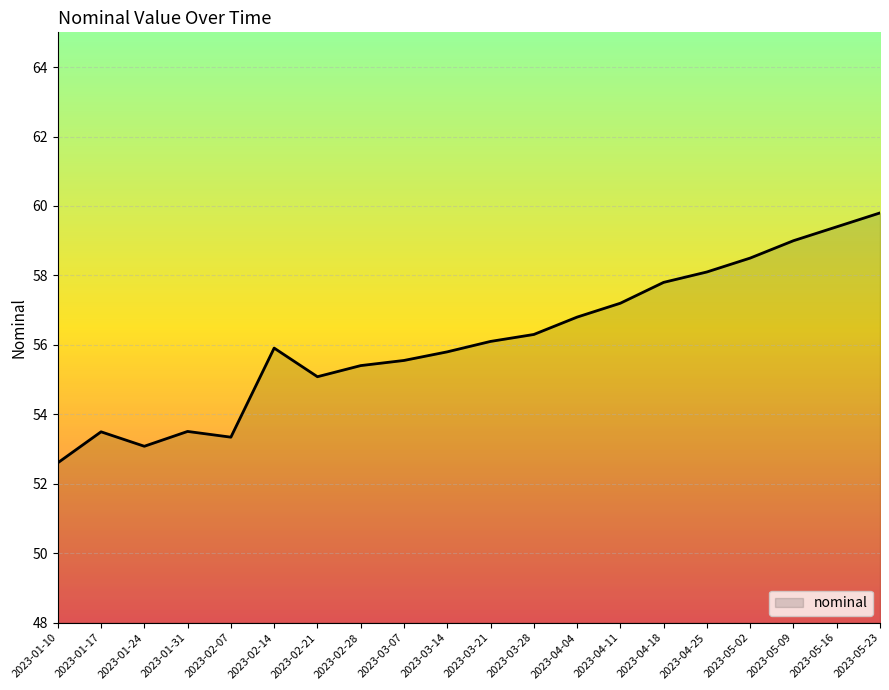

True or false: the data has more than 0 interior local peaks.

True